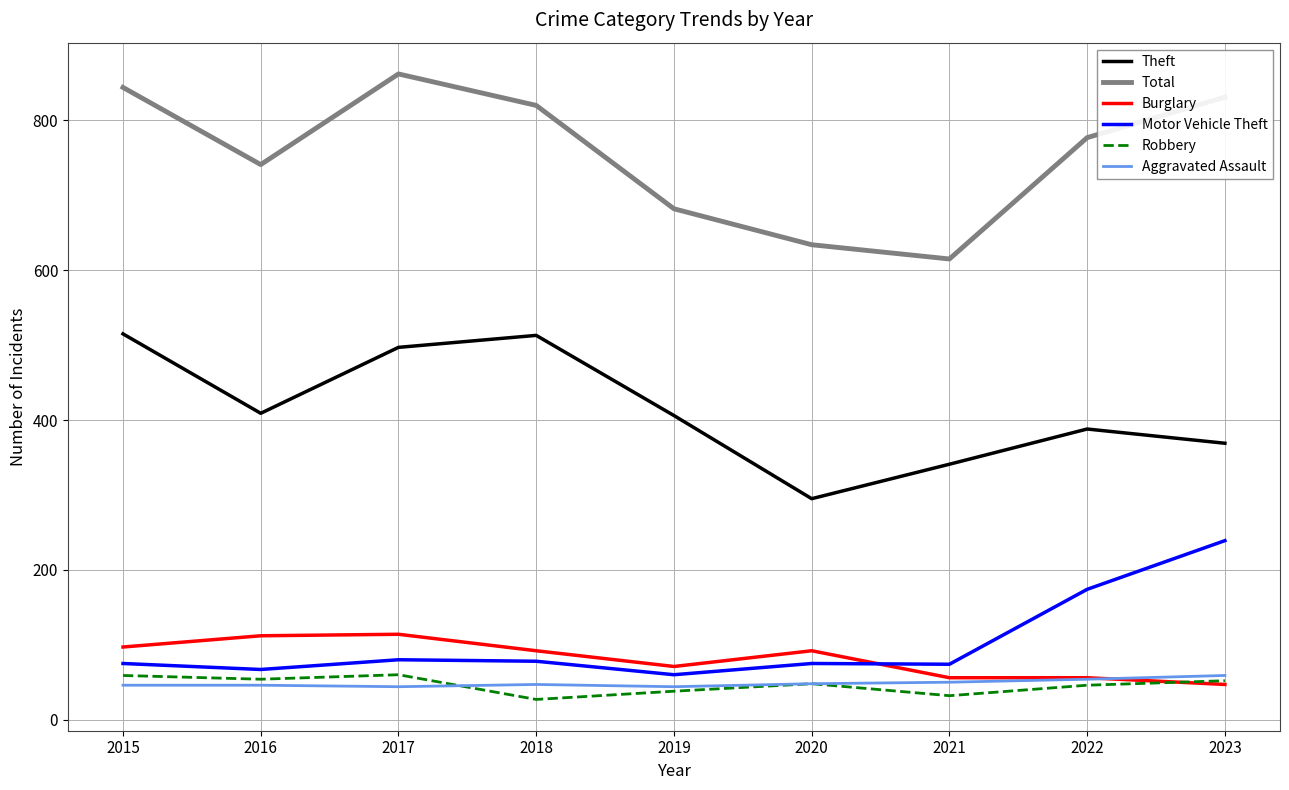

Which series has the largest range (max minus min)?

Total